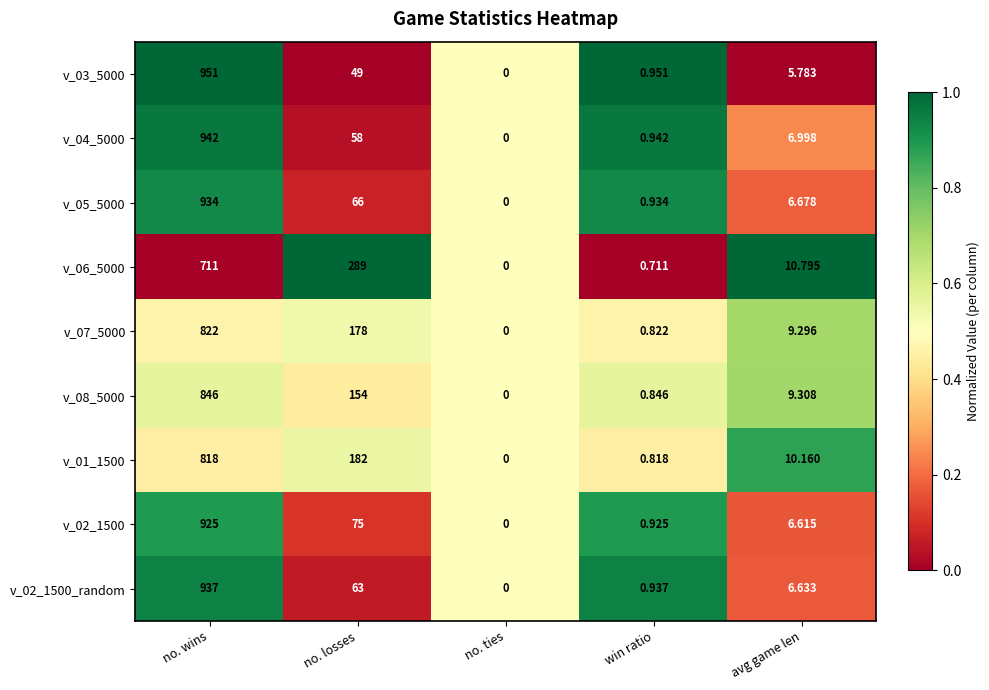

Which label corresponds to the largest value in the chart?

no. wins